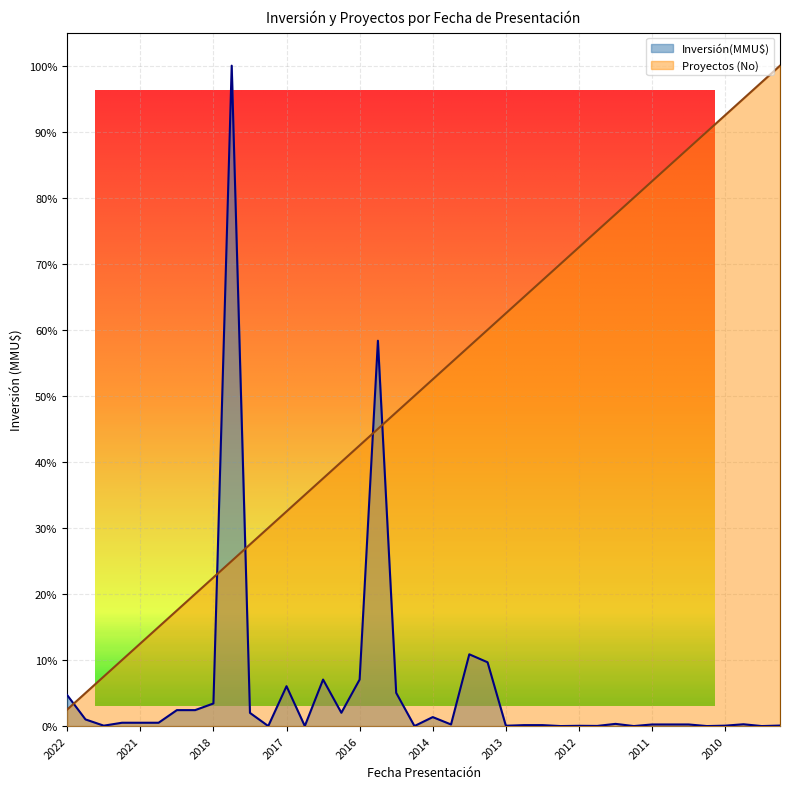

Read the Proyectos (No) value at 2017.

32.5